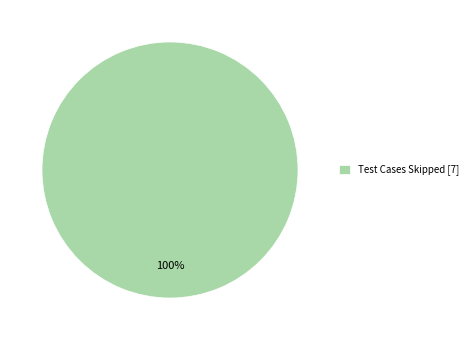

Is there a majority slice in this chart?

Yes